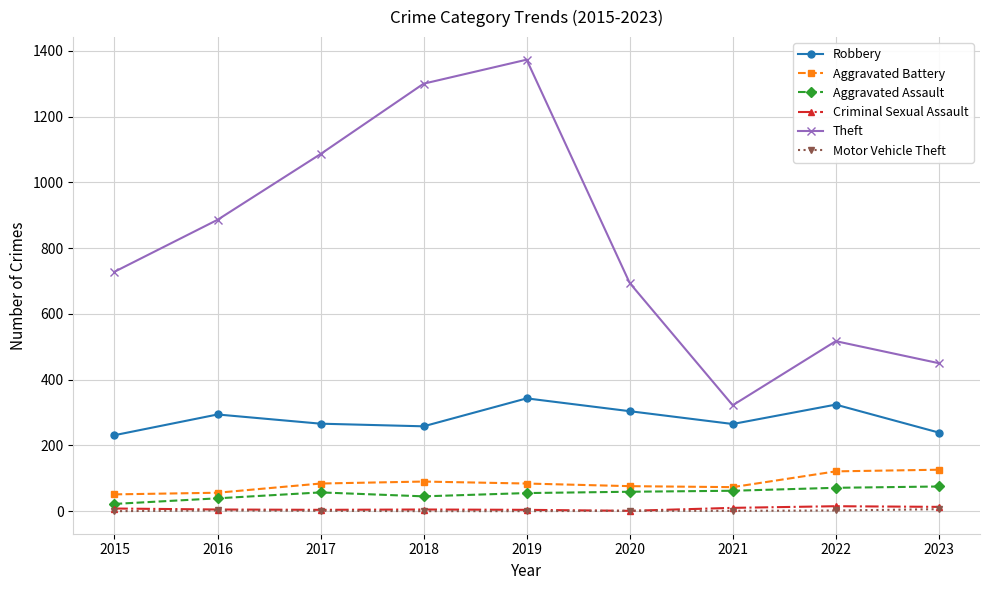

What is the greatest value displayed?

1373